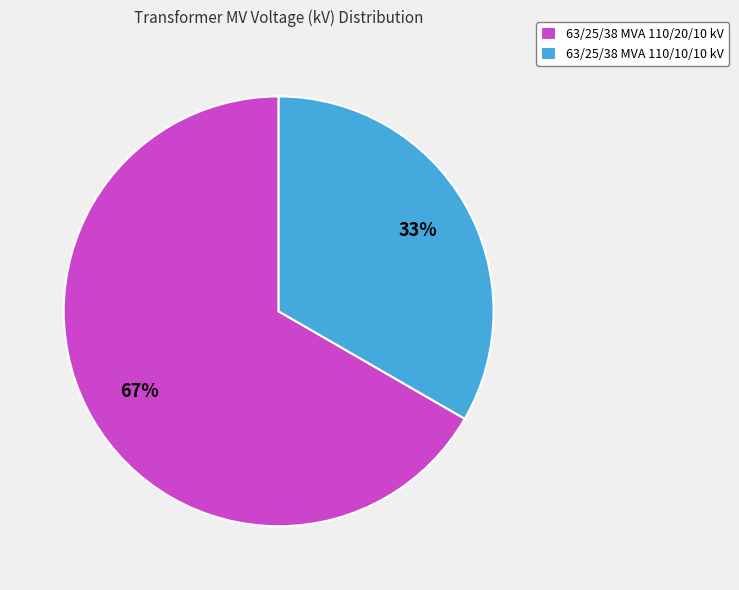

To the nearest percent, what is the combined percentage of 63/25/38 MVA 110/10/10 kV and 63/25/38 MVA 110/20/10 kV?

100%